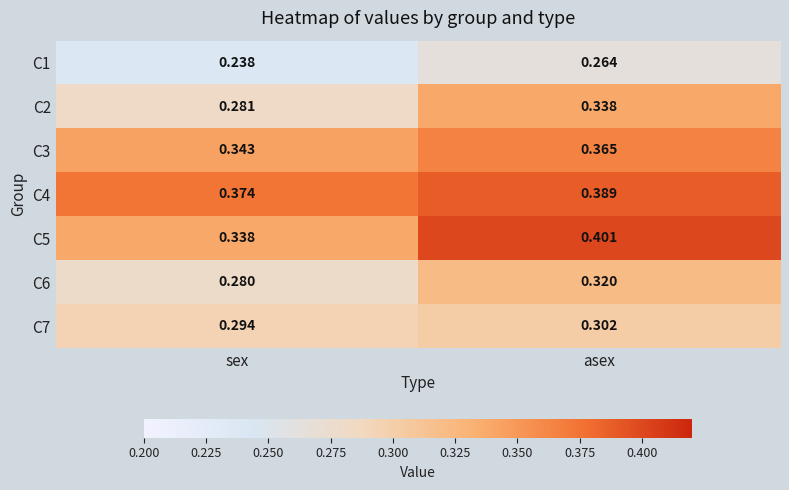

Which category has the lowest value across all series?

sex